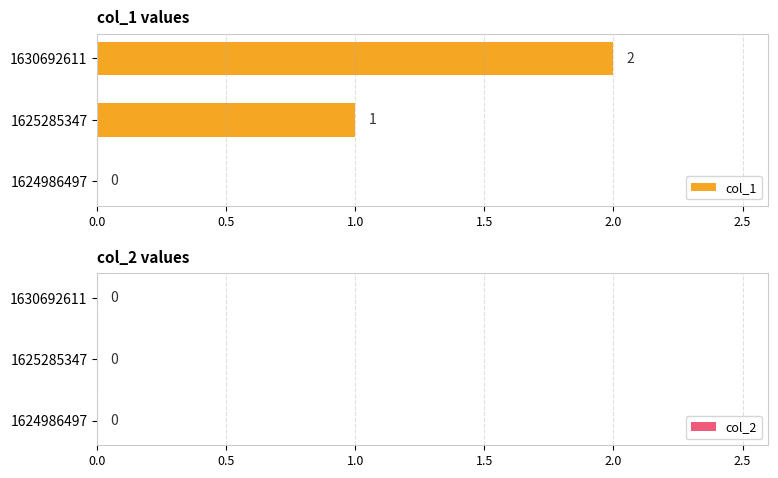

How many values are between 0 and 2?

3